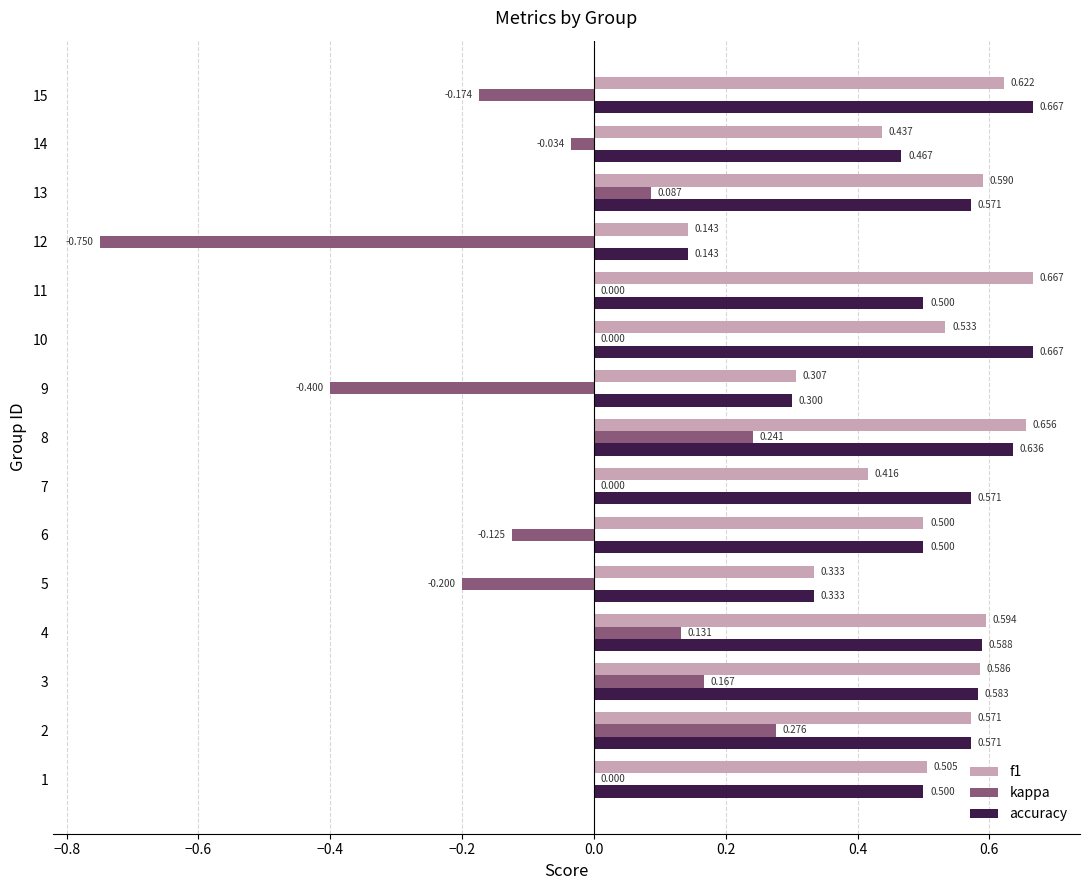

Between 1 and 3, which series saw the biggest shift?

kappa